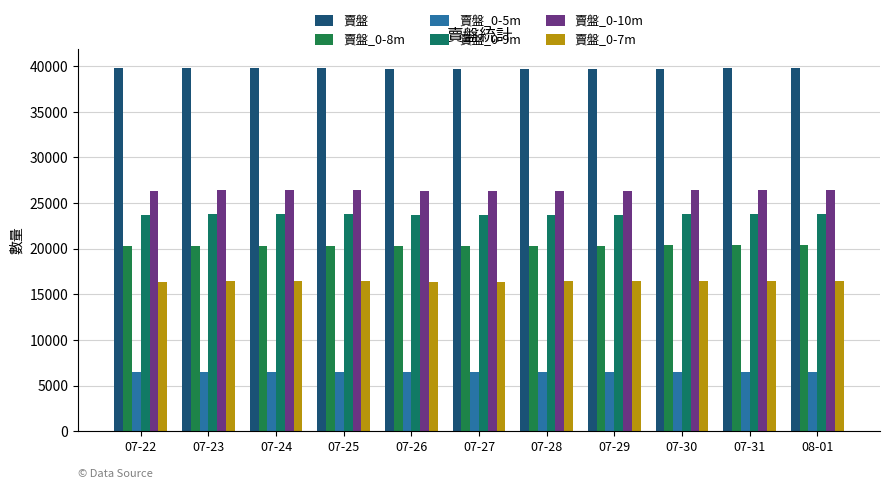

Which label corresponds to the largest value in the chart?

07-24